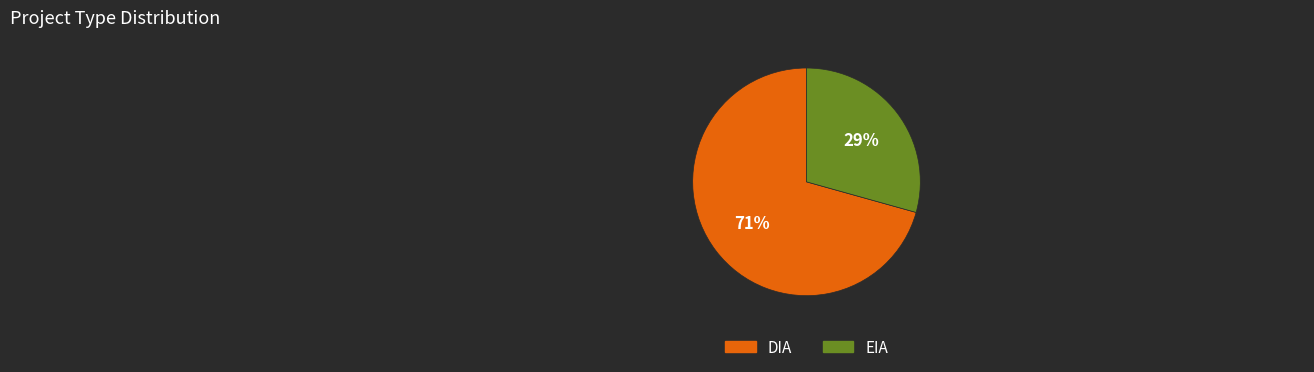

Do DIA and EIA together represent more than half of the pie?

Yes